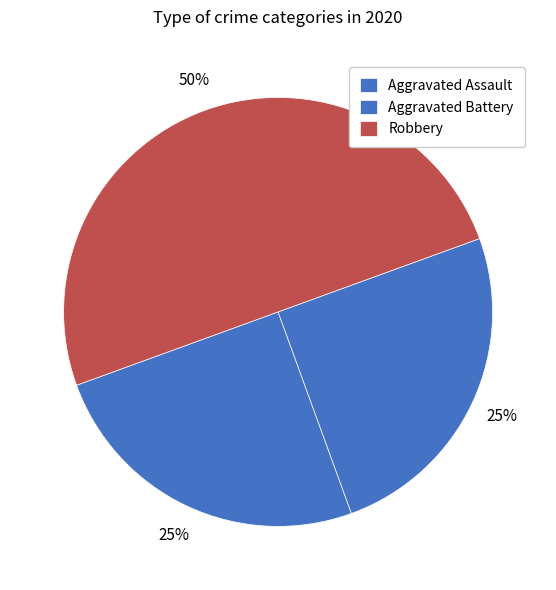

Count the number of slices in the pie.

3